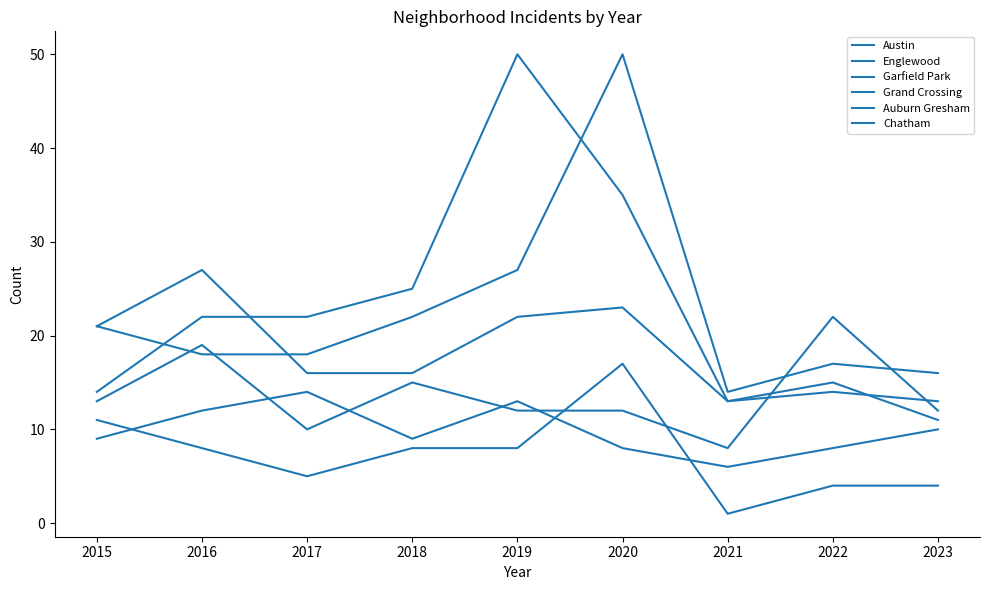

Read the Englewood value at 2021, to the nearest 5.

15